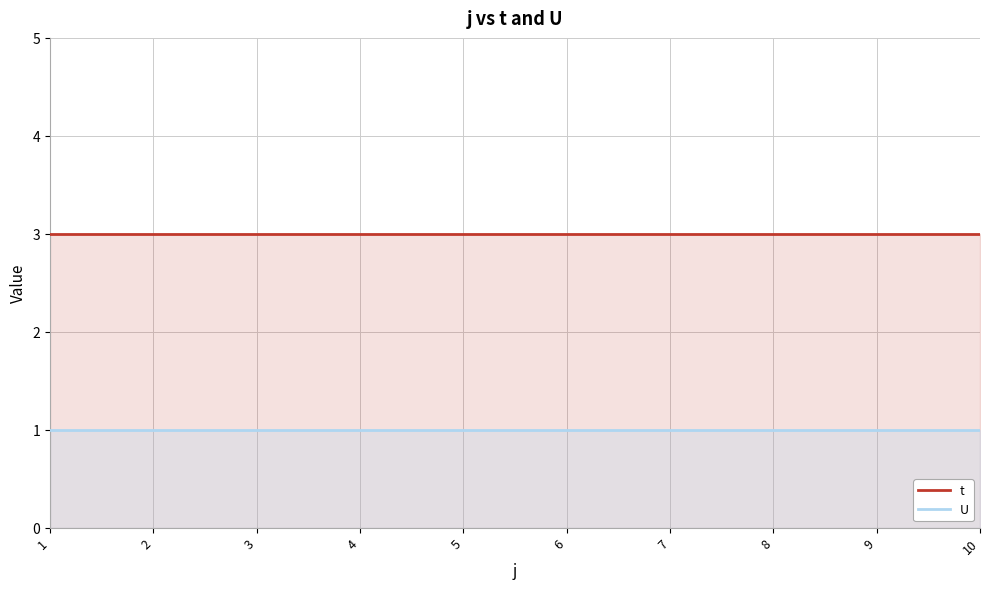

Rank the series by their average value, from lowest to highest.

U, t